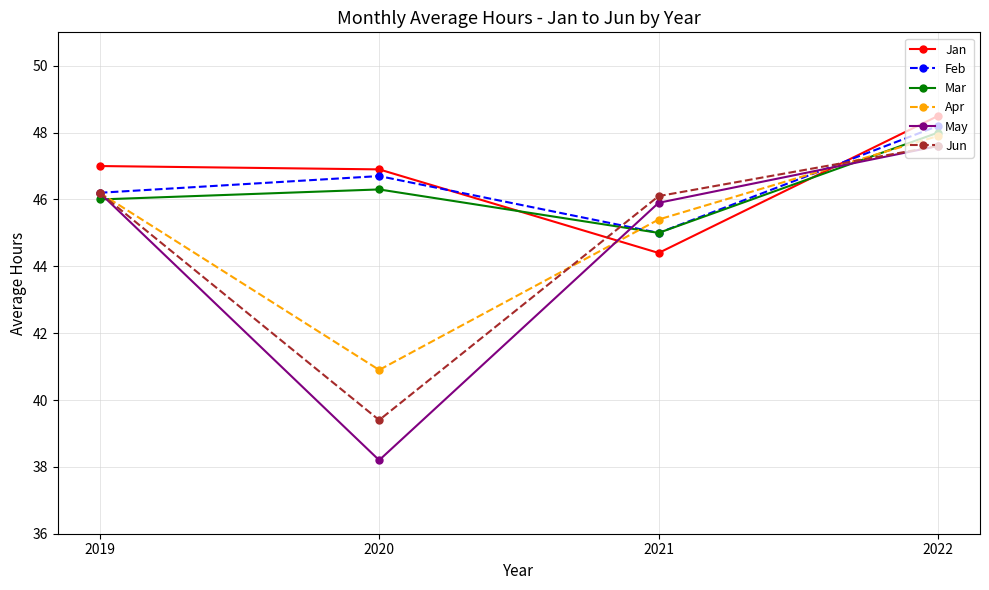

Where does the Jun series first go above 46?

2019